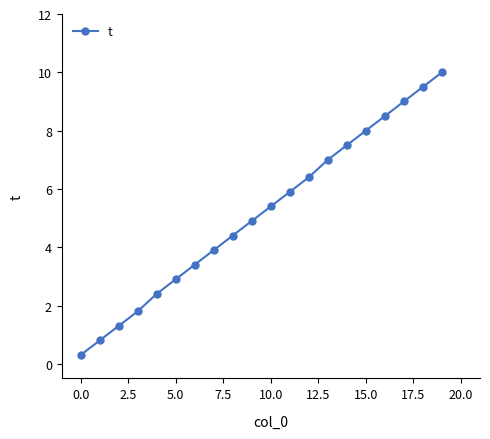

How many data points are above 5?

10